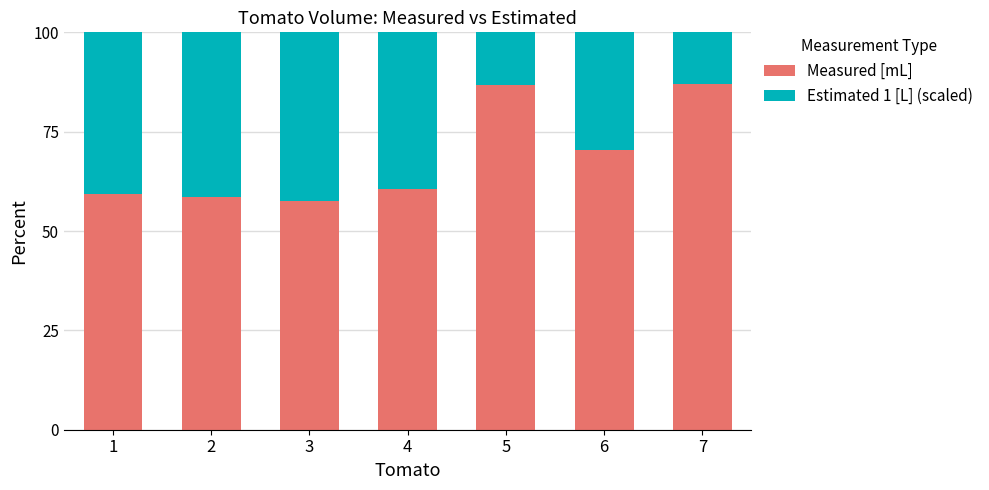

What is the lowest value of the Measured [mL] series?

57.5